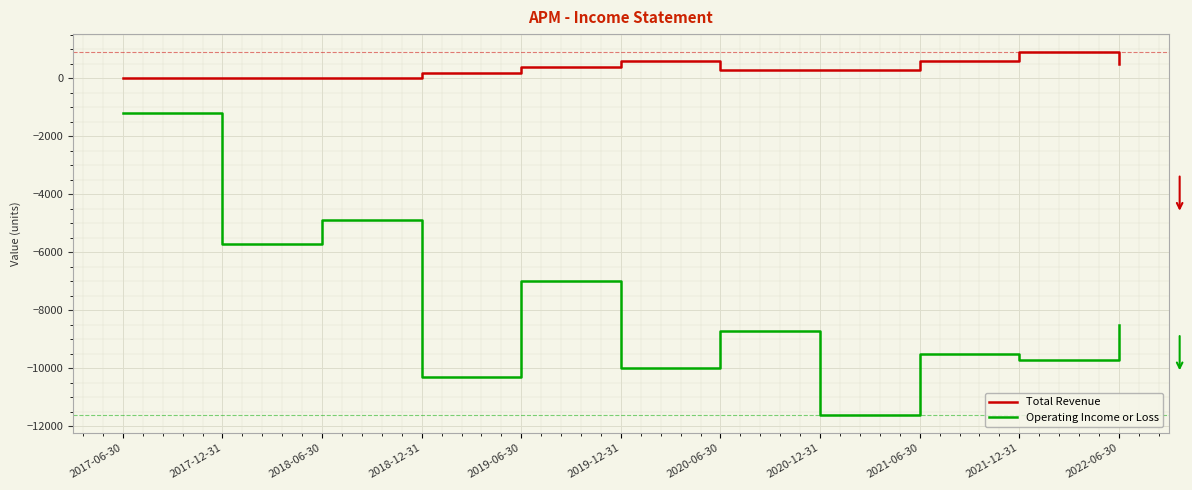

Reading right to left, list all the values displayed in this chart.

Total Revenue: 500	900	600	300	300	600	400	200	0	0	0
Operating Income or Loss: -8500	-9700	-9500	-11600	-8700	-10000	-7000	-10300	-4900	-5700	-1200